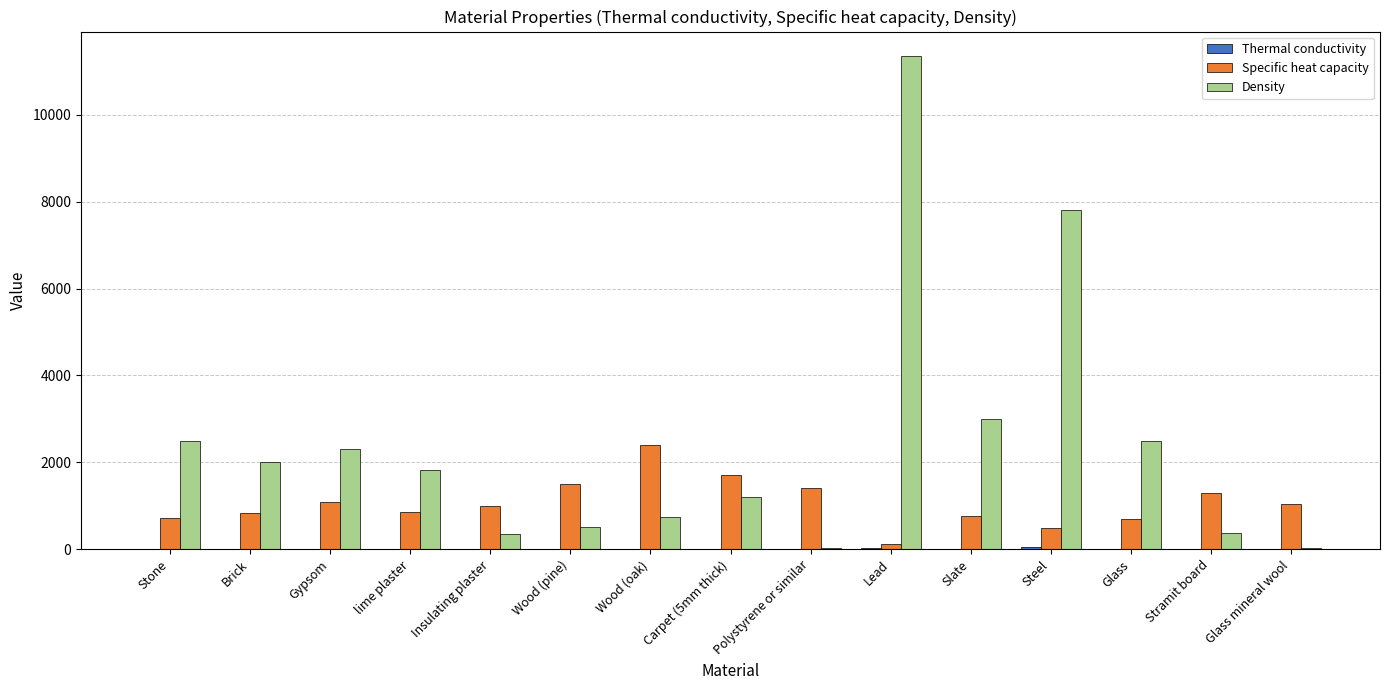

What is the highest value of the Density series?

11350.0